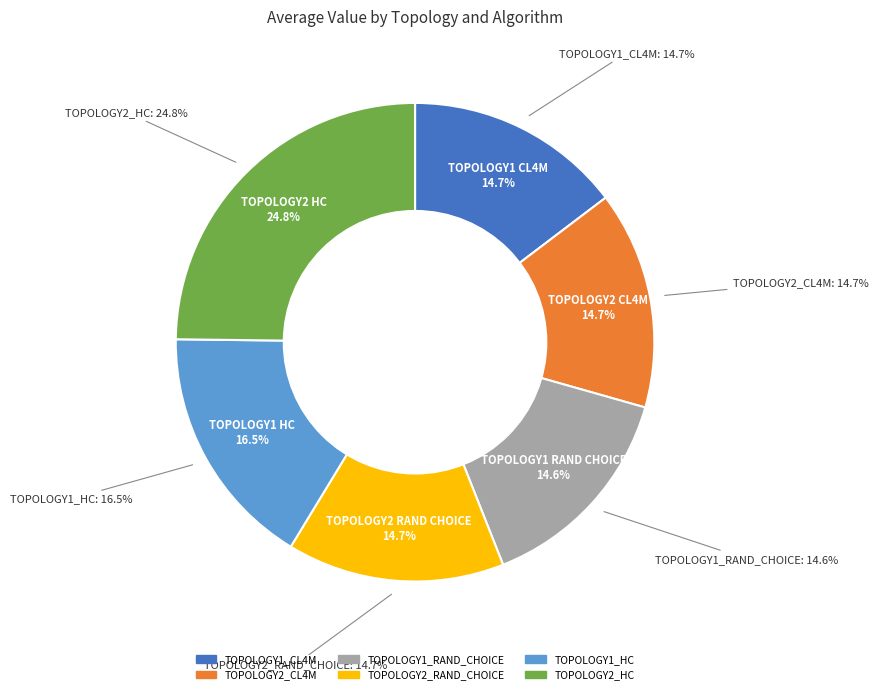

Which slice is the largest?

TOPOLOGY2_HC